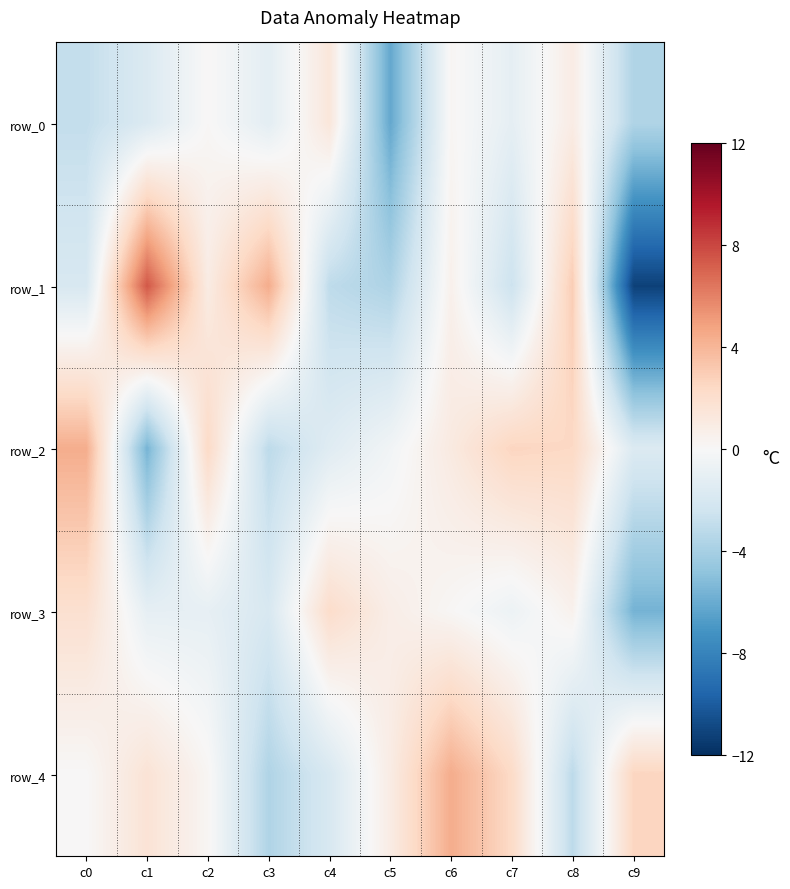

True or false: row_1 has a value of -1.9 at c0.

True